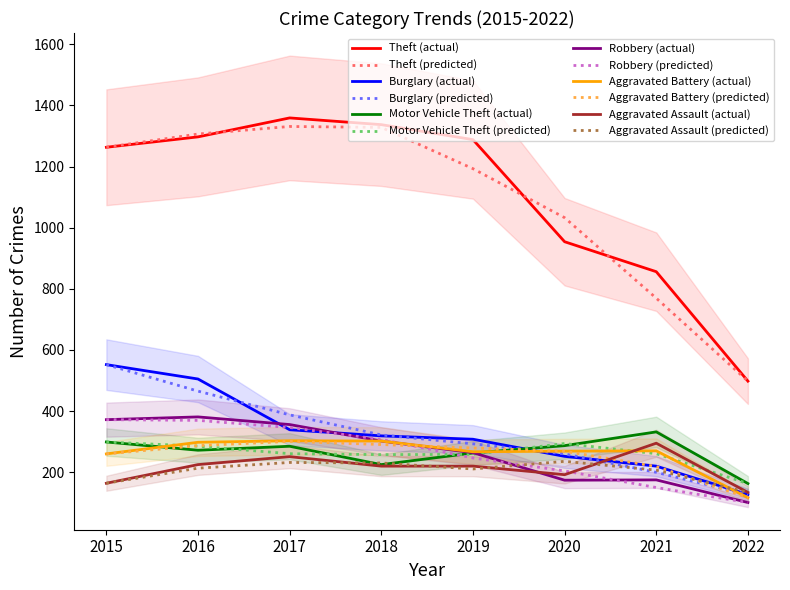

List the series in order of their peak value, highest first.

Theft, Burglary, Robbery, Motor Vehicle Theft, Aggravated Battery, Aggravated Assault